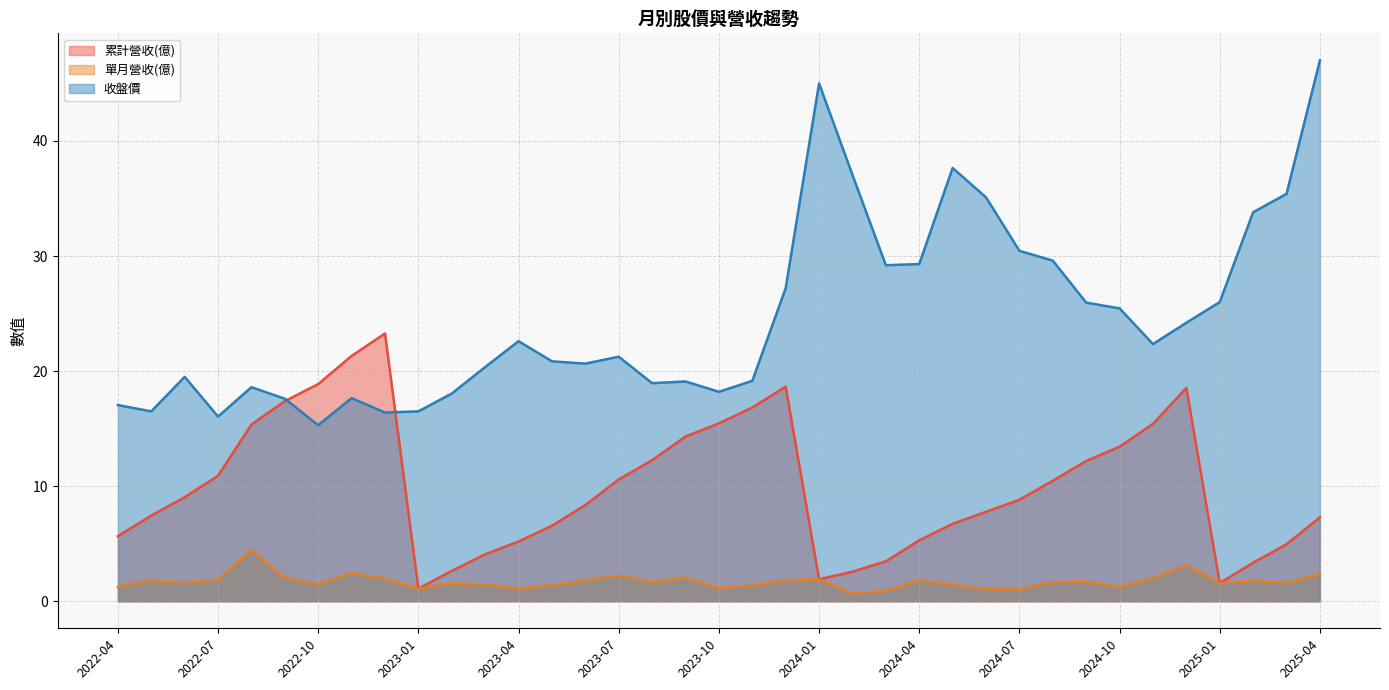

At which category is the sum across all series the highest?

2025-04